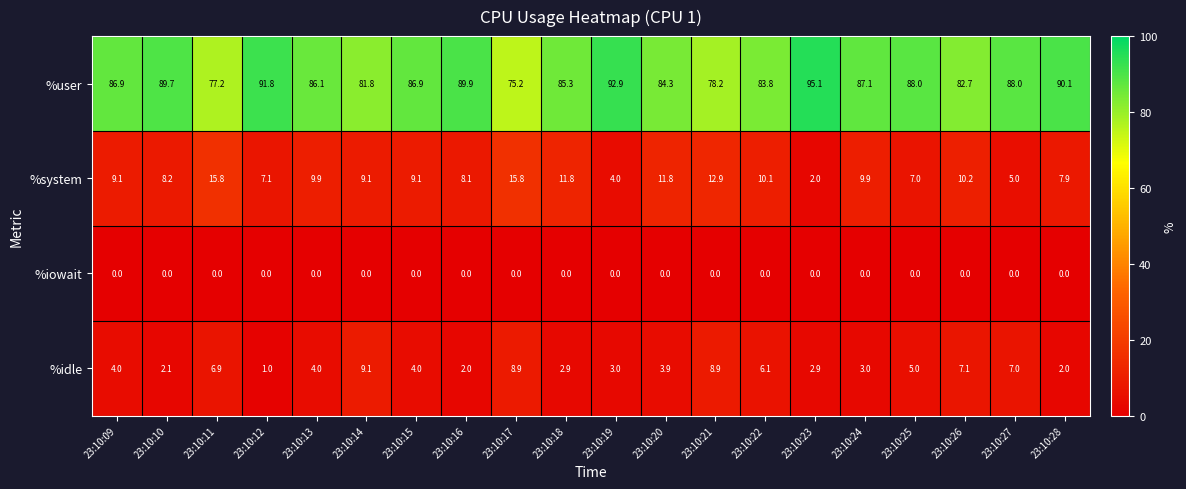

Which series has the widest spread of values?

%user